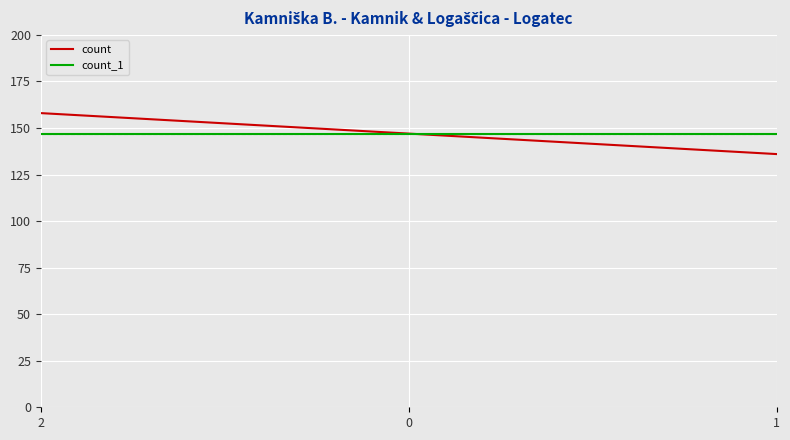

The value of count_1 at 2 is 147. True or false?

True